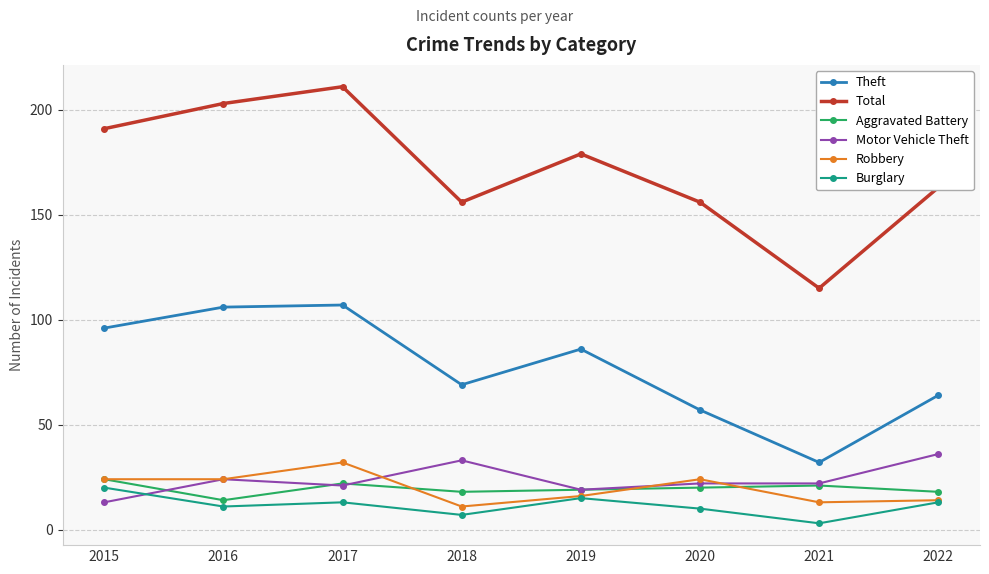

What is the difference between the highest and lowest values at 2015?

178